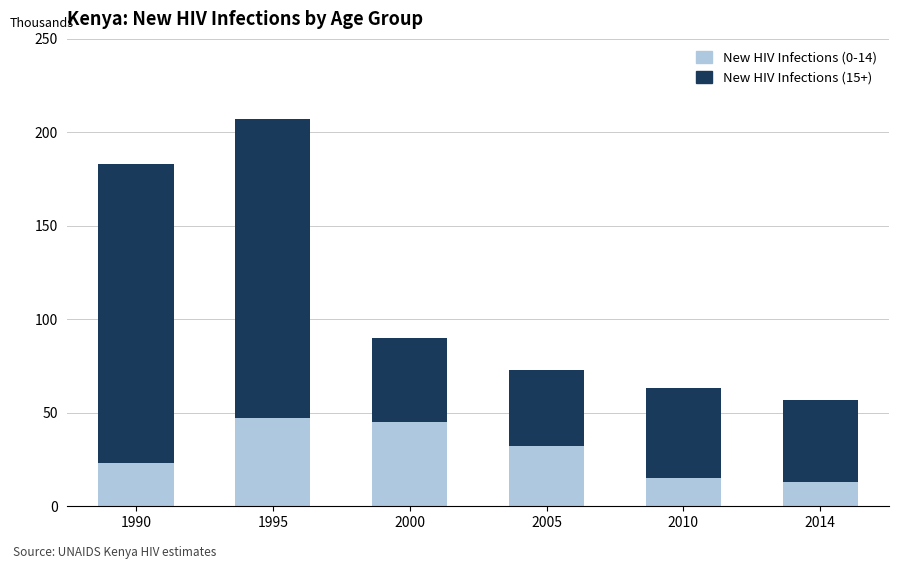

At 2005, list the series in order from largest to smallest.

New HIV Infections (15+), New HIV Infections (0-14)